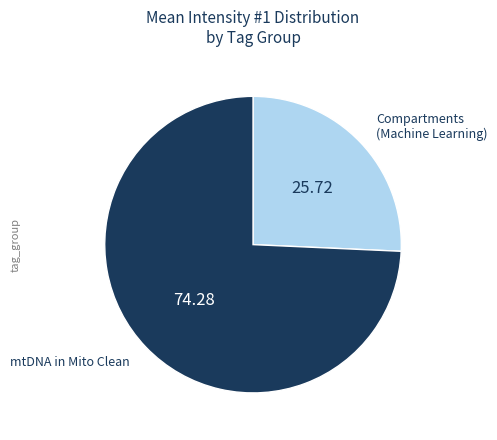

Does any single category account for the majority?

Yes